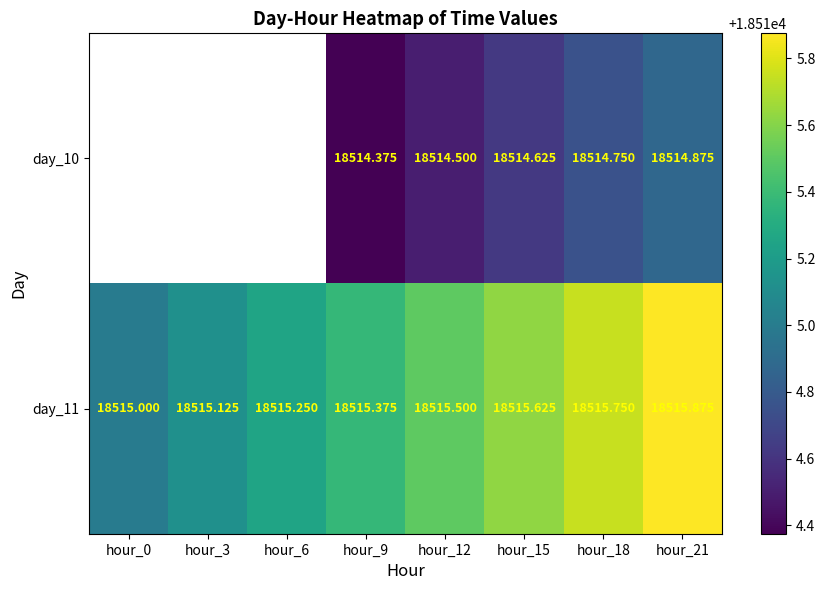

What is the total value across all series at hour_21?

37030.8